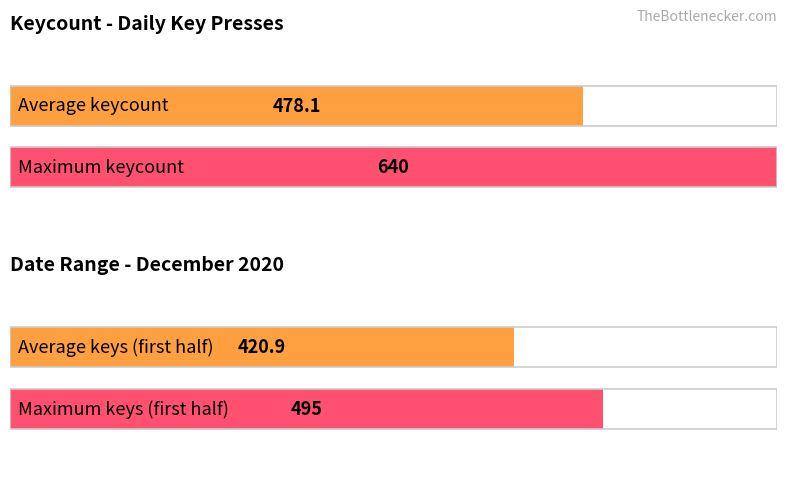

True or false: matchesCount has a value of 0 at 20. joulukuuta.

False